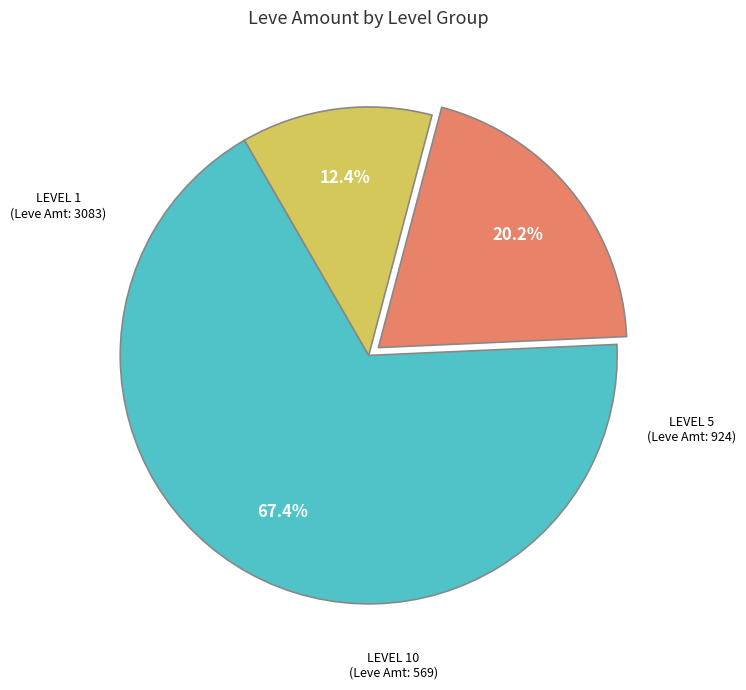

Is there any slice that represents more than half of the pie?

Yes